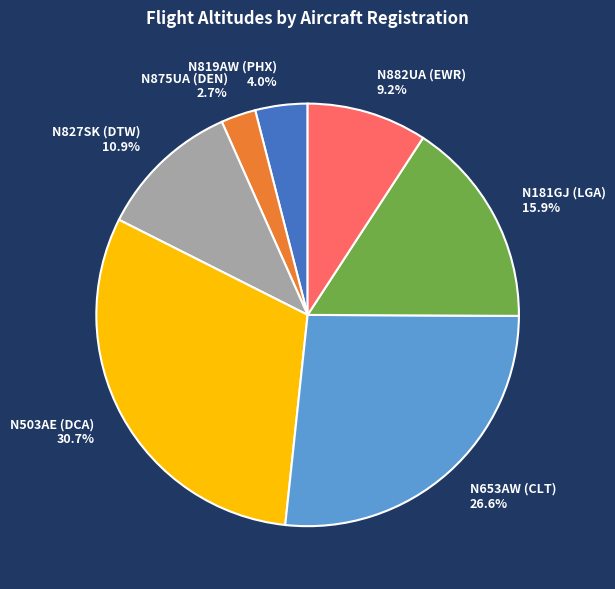

Count the number of slices in the pie.

7